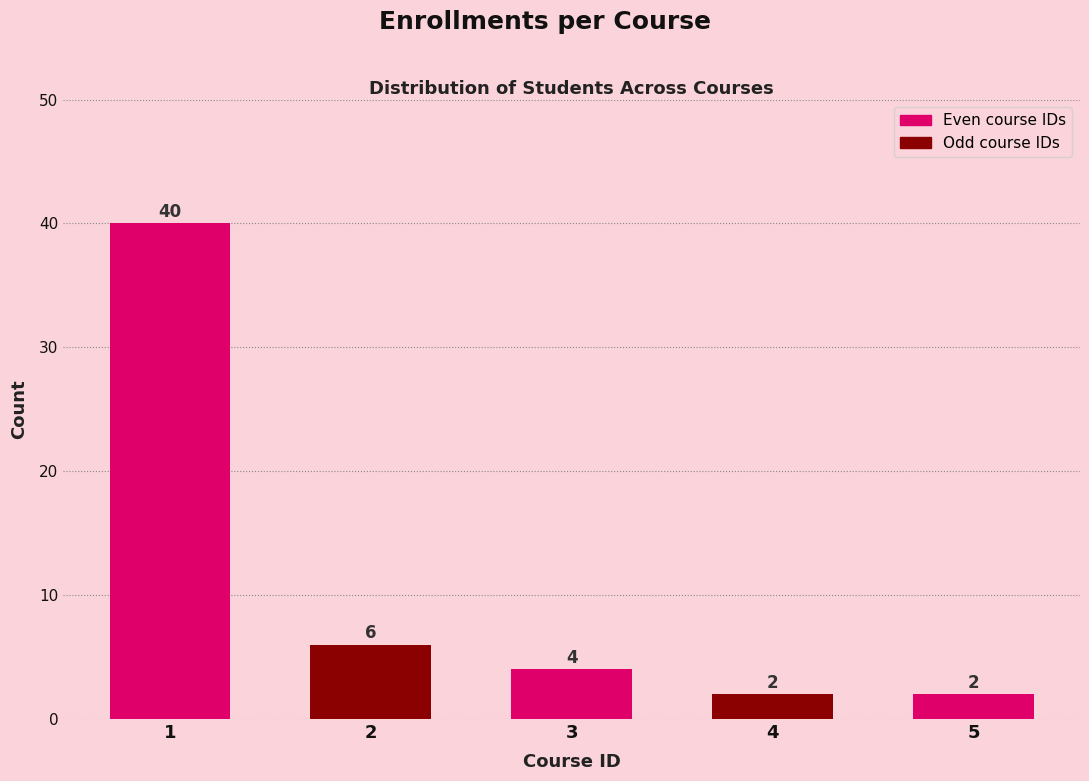

Reading left to right, extract all data points from this chart.

40	6	4	2	2